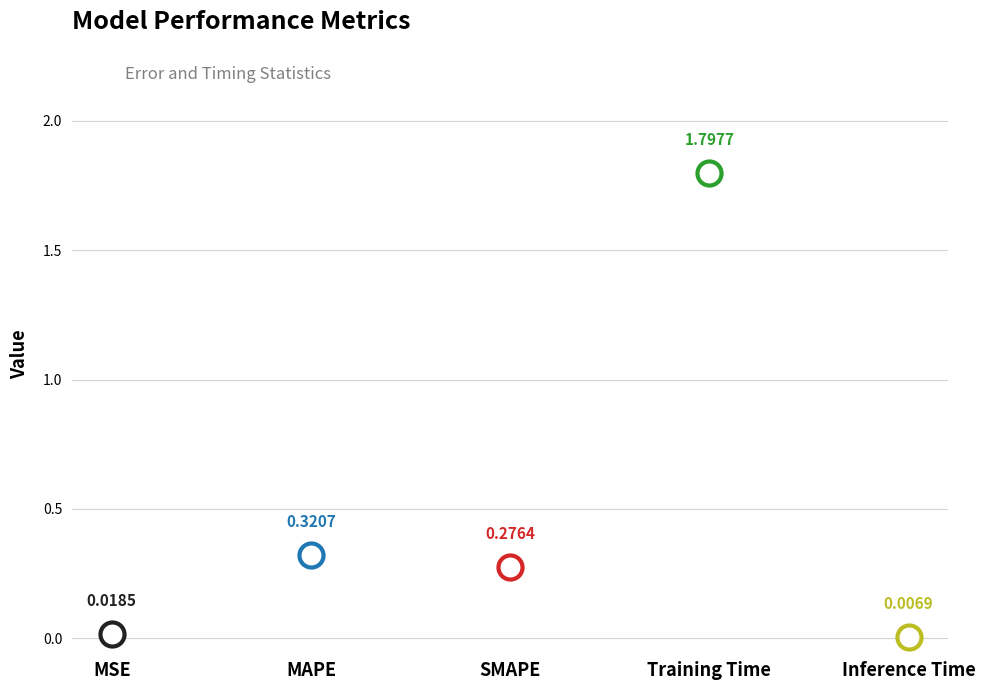

Which has a higher value, Training Time or Inference Time?

Training Time